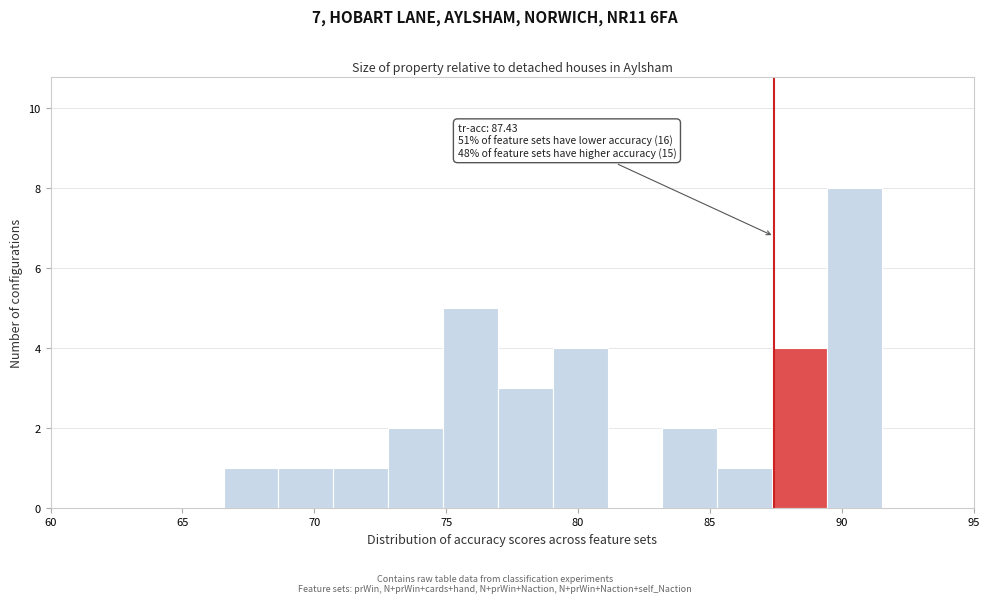

Which range on the x-axis has the tallest bar?

89.5 to 91.5